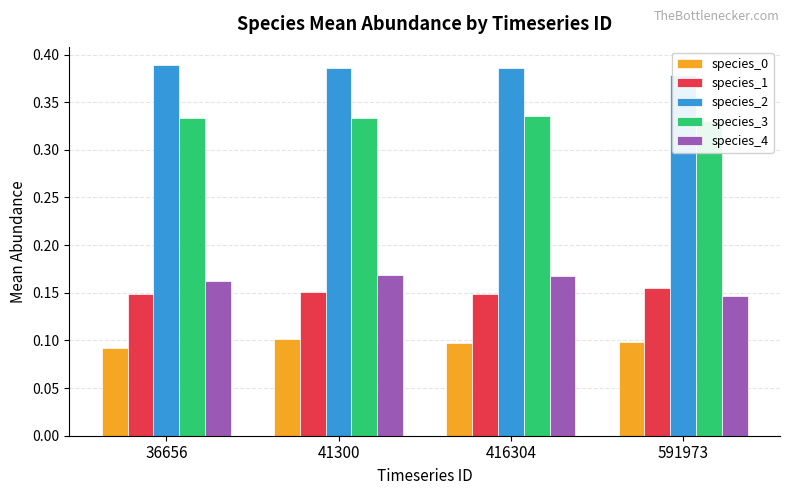

Count the number of categories in the chart.

4